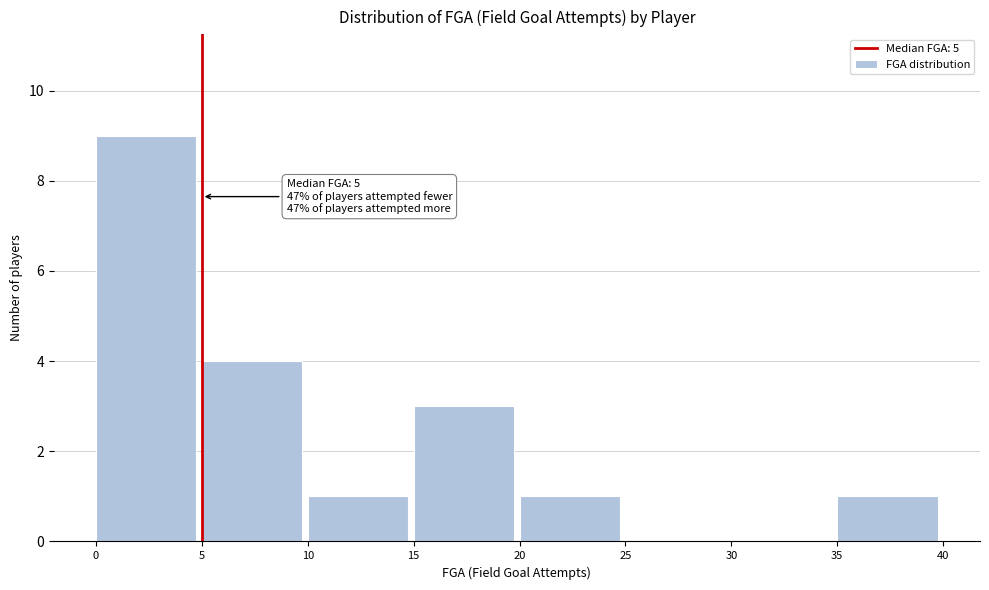

Over which range of the x-axis is the bar tallest?

0 to 5